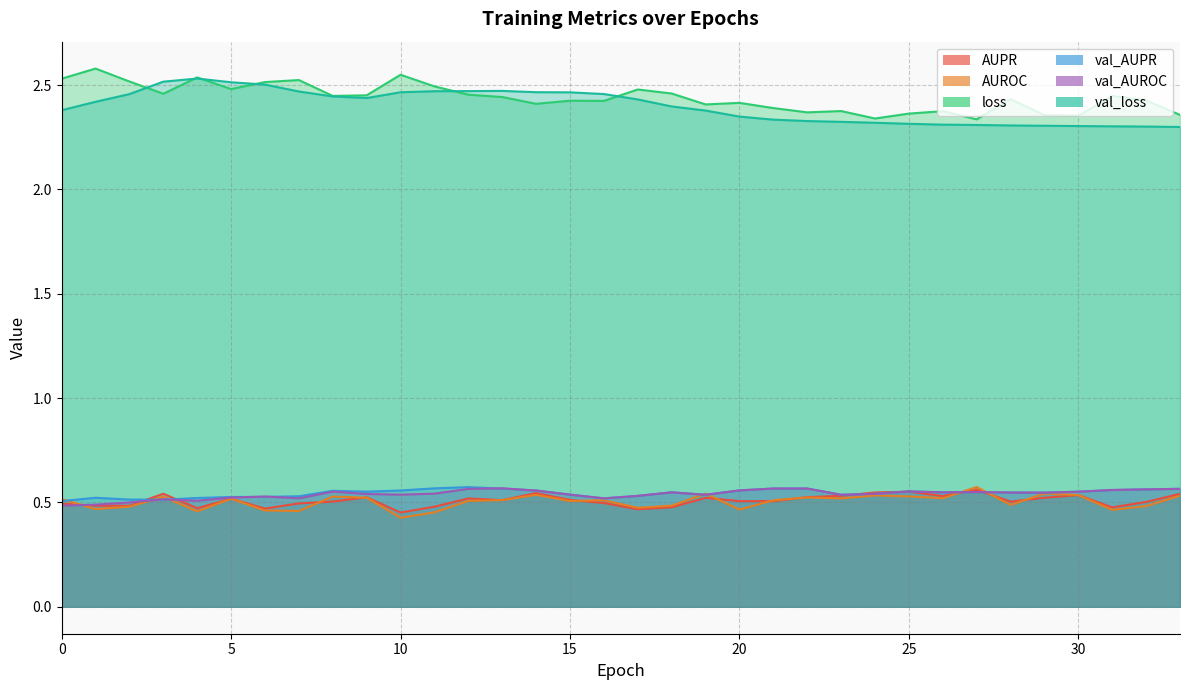

What is the minimum value for val_AUPR?

0.5